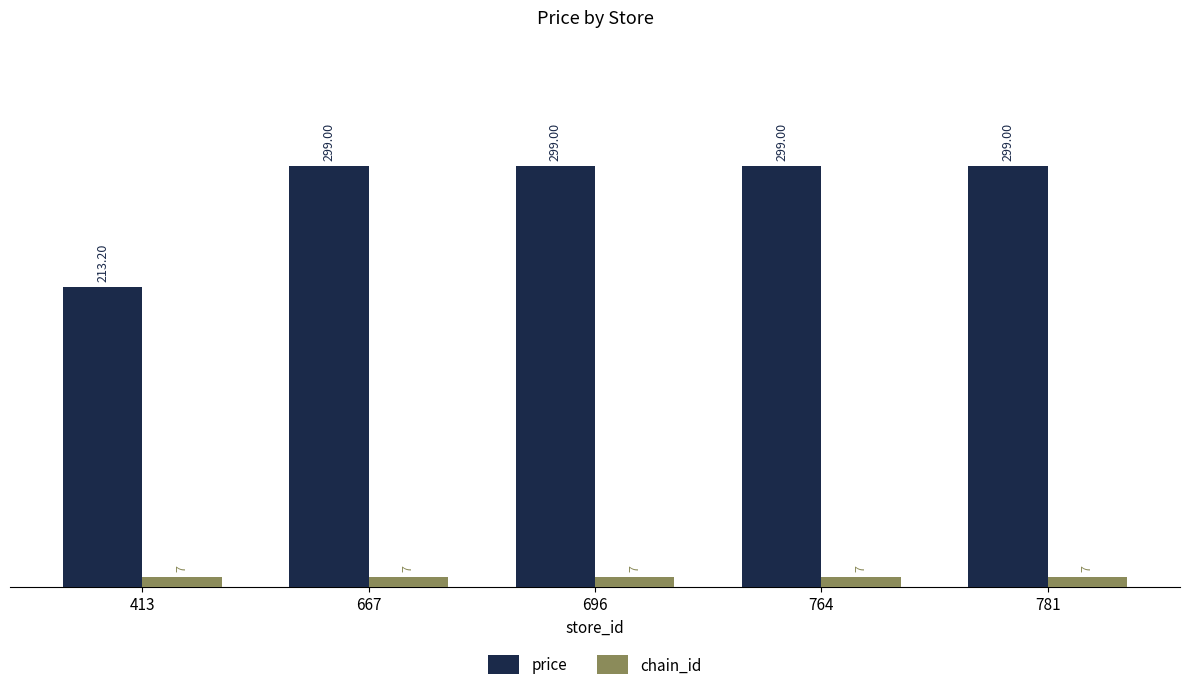

Reading left to right, transcribe all the data shown in this chart.

price: 213.2	299.0	299.0	299.0	299.0
chain_id: 7.0	7.0	7.0	7.0	7.0